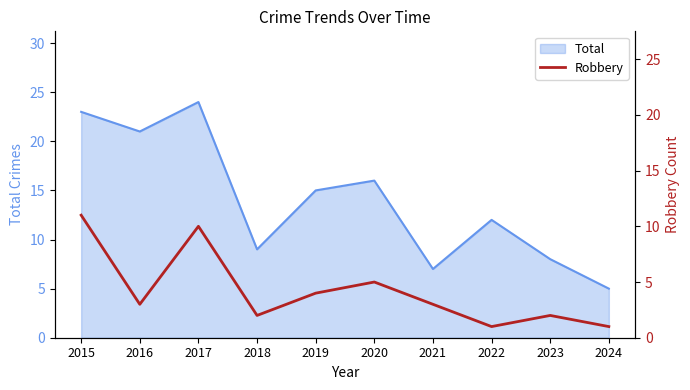

Approximately how many times larger is the value at 2022 compared to 2017?

0.1